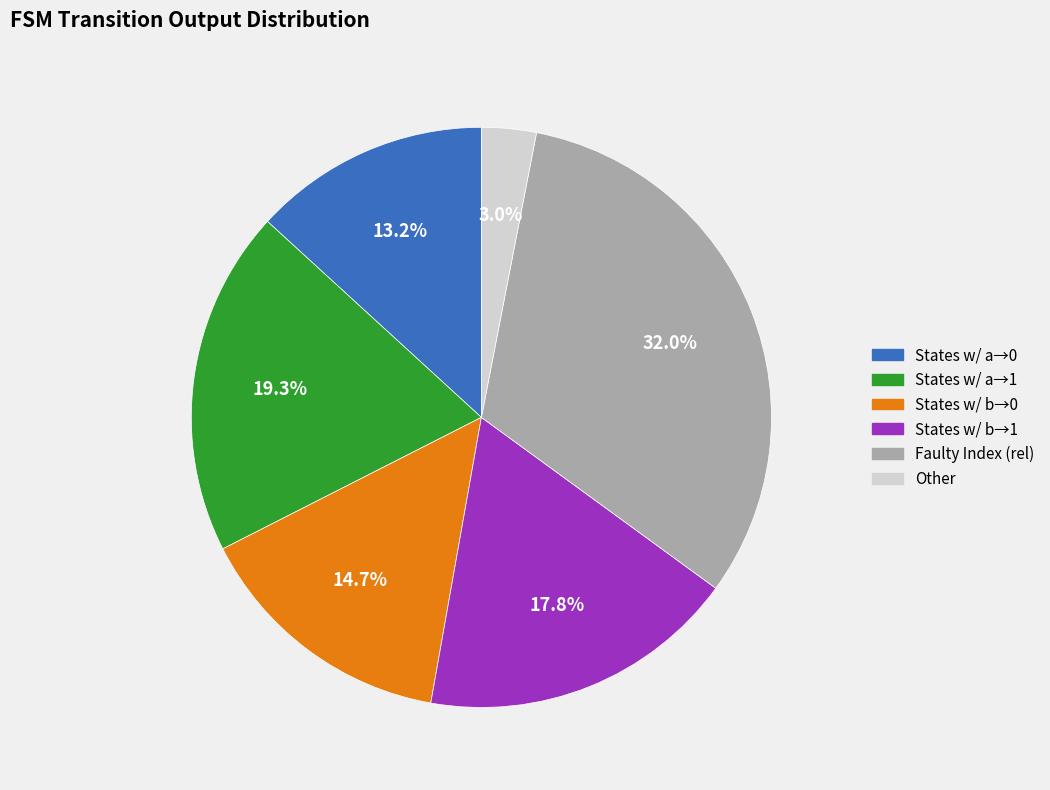

Is there a majority slice in this chart?

No